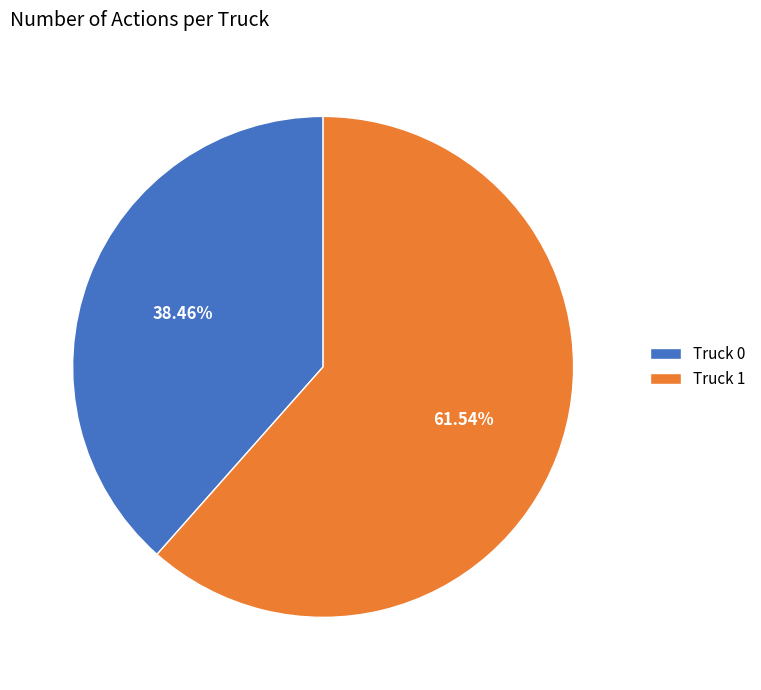

What percentage is the Truck 1 slice, to the nearest percent?

62%